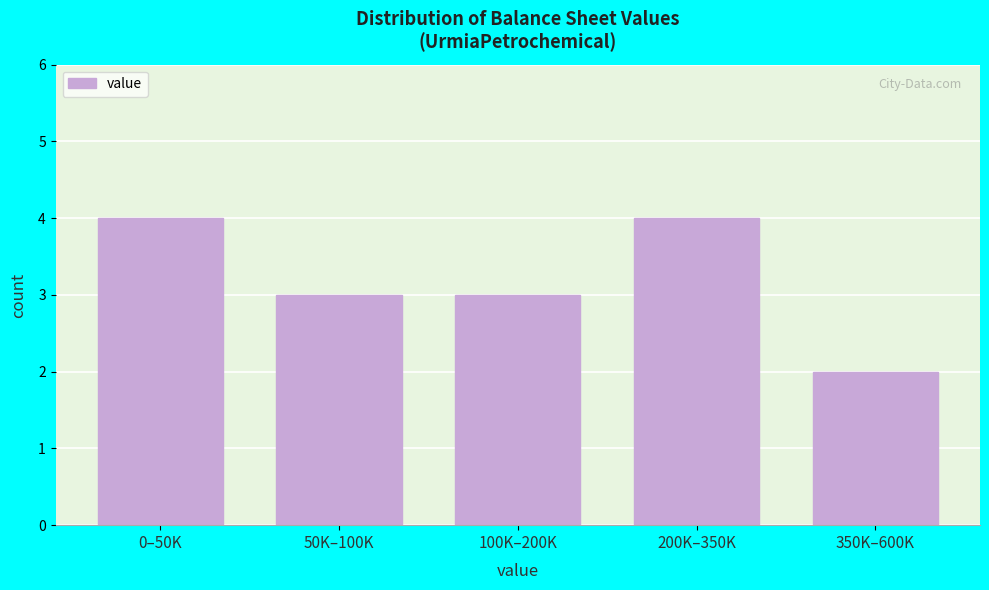

Reading right to left, list all the values displayed in this chart.

350K–600K=2	200K–350K=4	100K–200K=3	50K–100K=3	0–50K=4